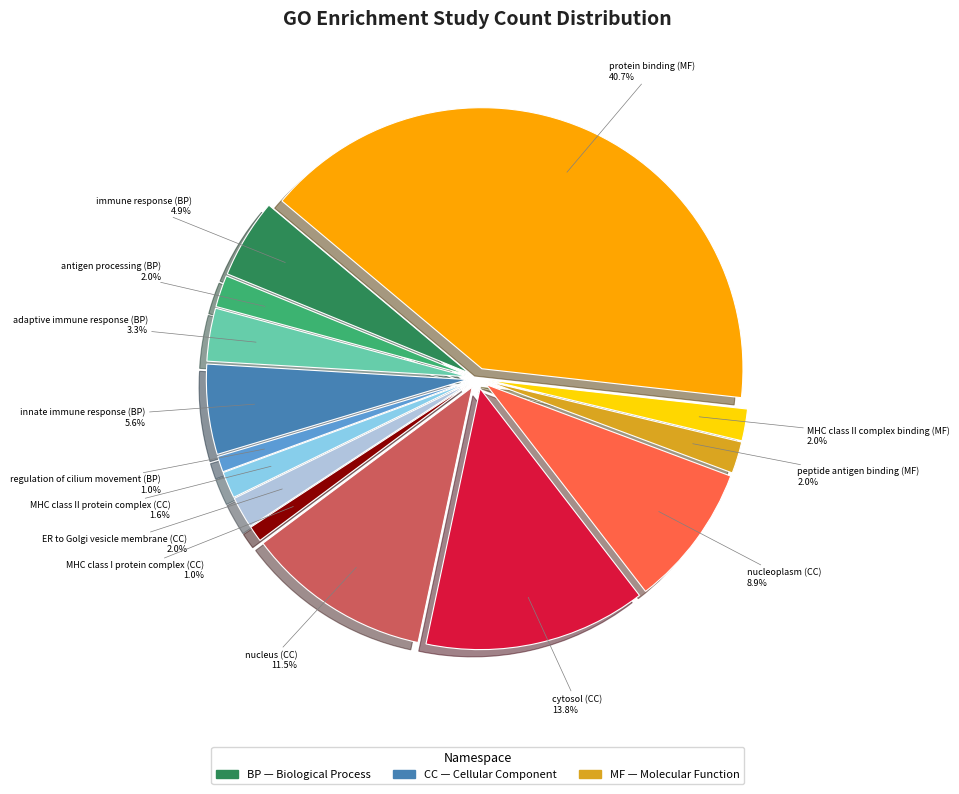

Count the number of slices in the pie.

14